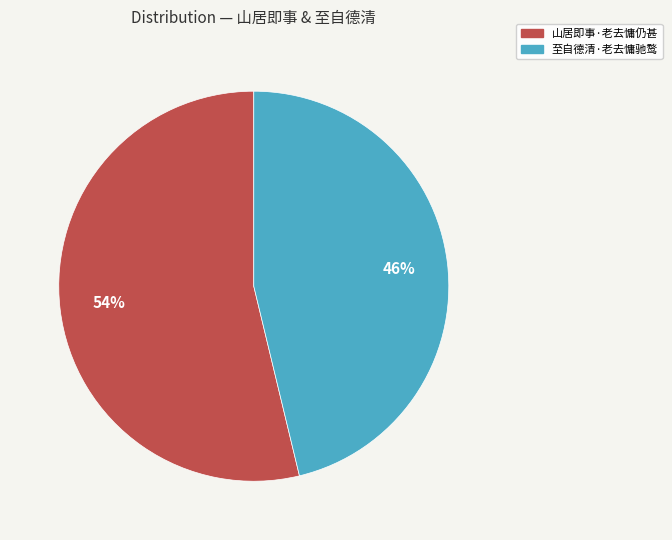

Do 至自德清·老去慵驰鹜 and 山居即事·老去慵仍甚 together represent more than half of the pie?

Yes